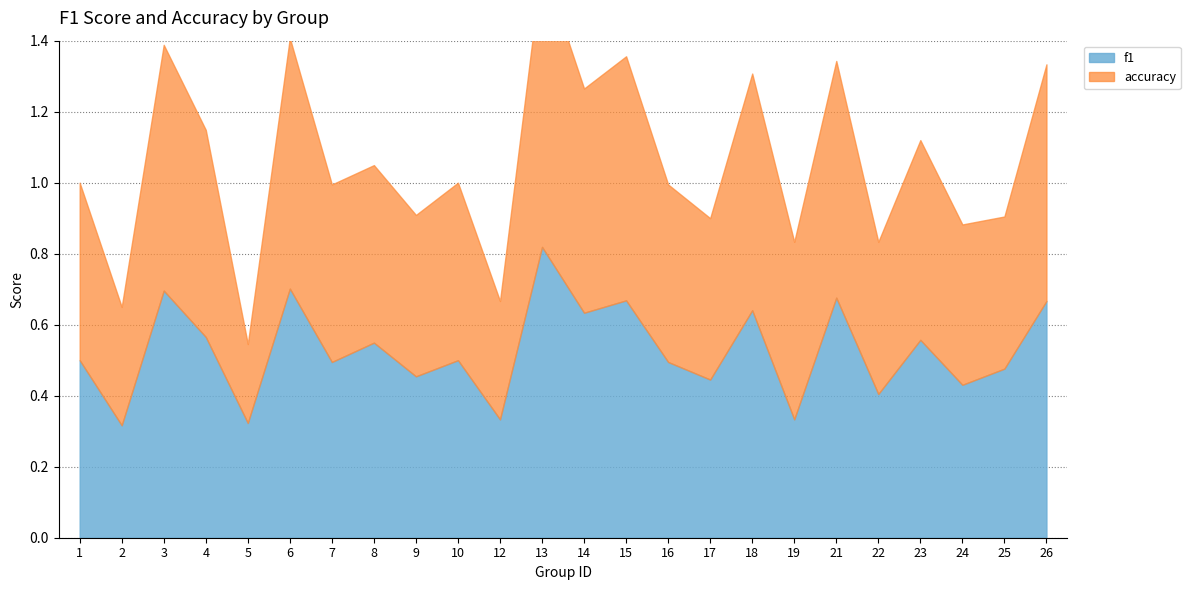

How many interior local peaks does the accuracy series have?

8